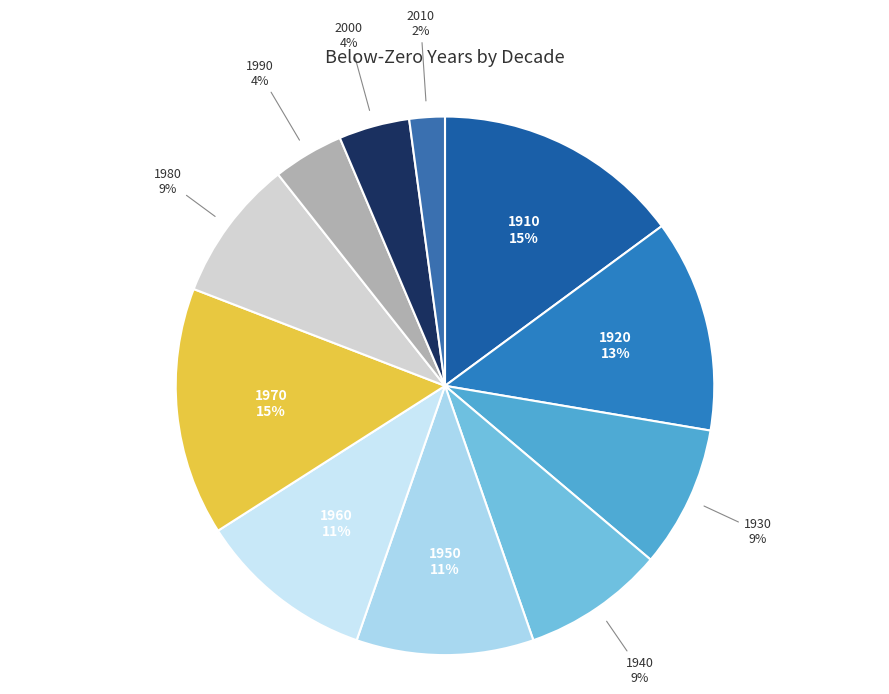

How many slices are in this pie chart?

11